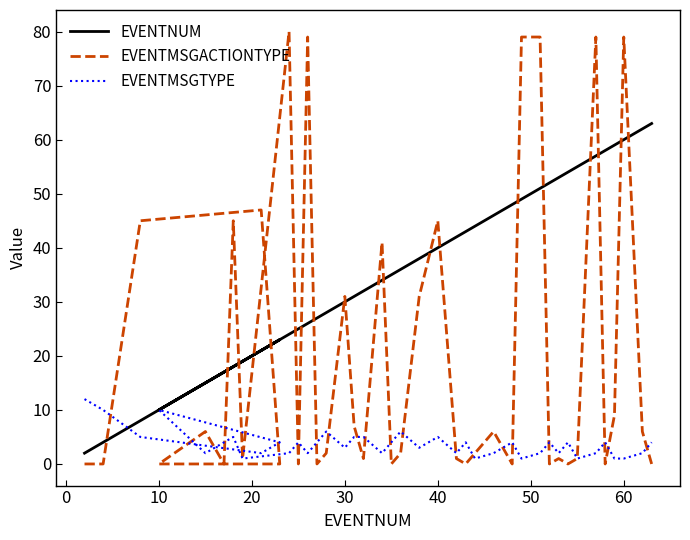

Which series has the largest total across all categories?

EVENTNUM